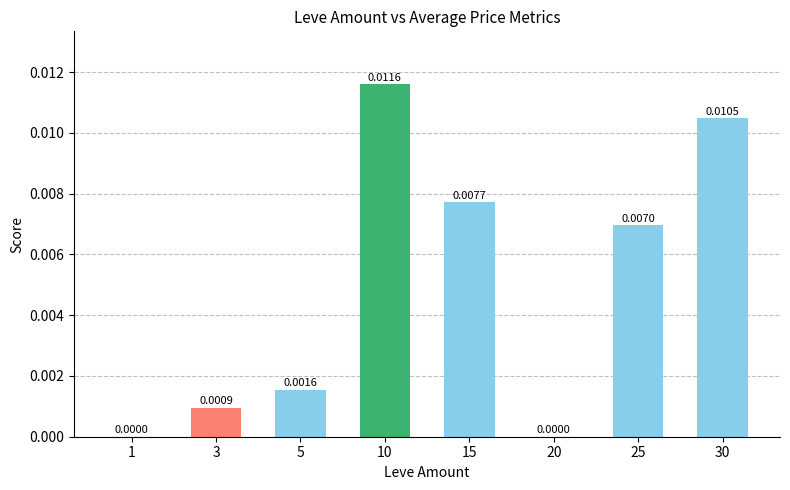

Which has a higher value, 5 or 3?

5